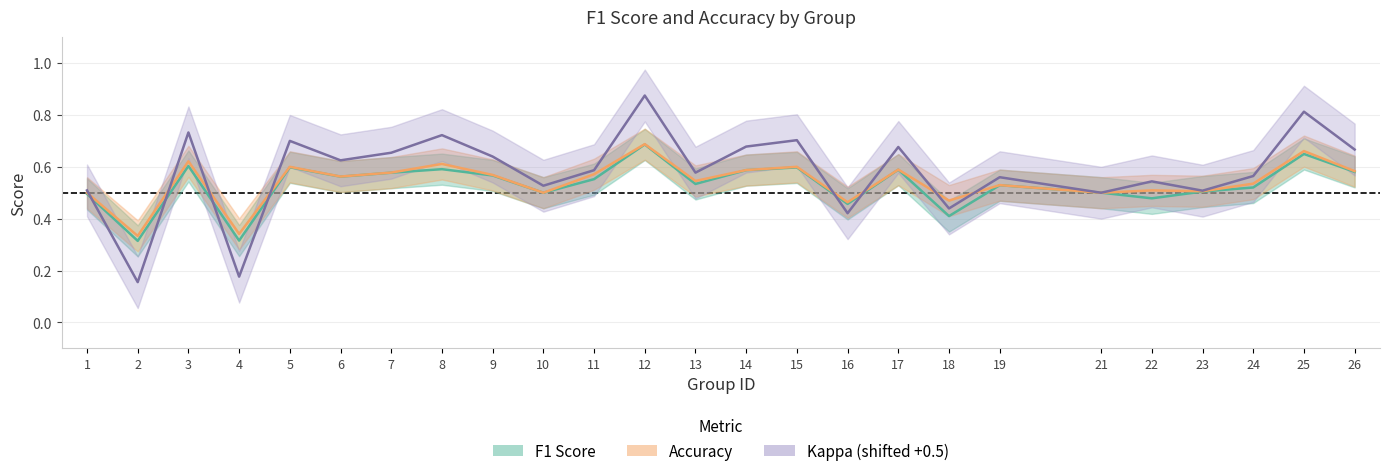

Is it true that accuracy equals 0.6 at 7?

True